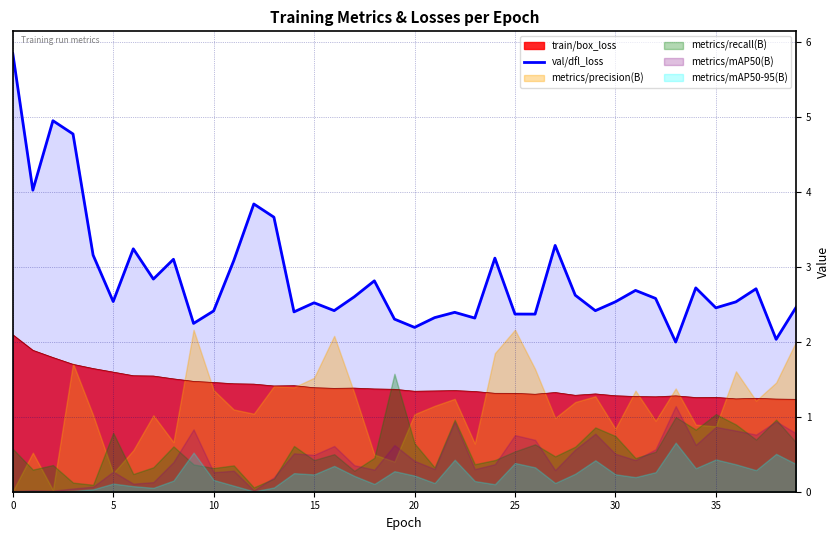

True or false: train/box_loss and val/dfl_loss cross at least once.

False